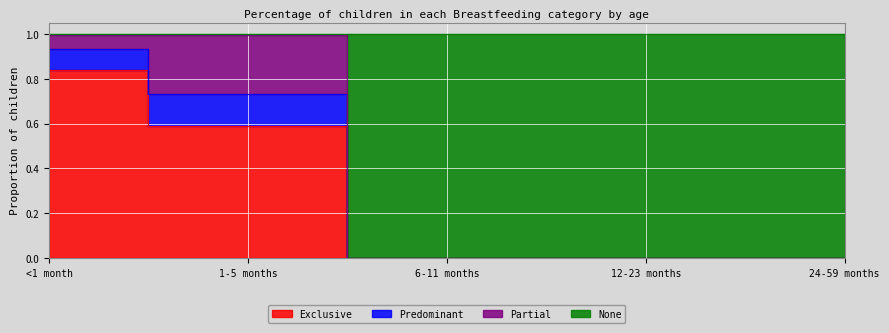

What is the highest value of the None series?

1.0